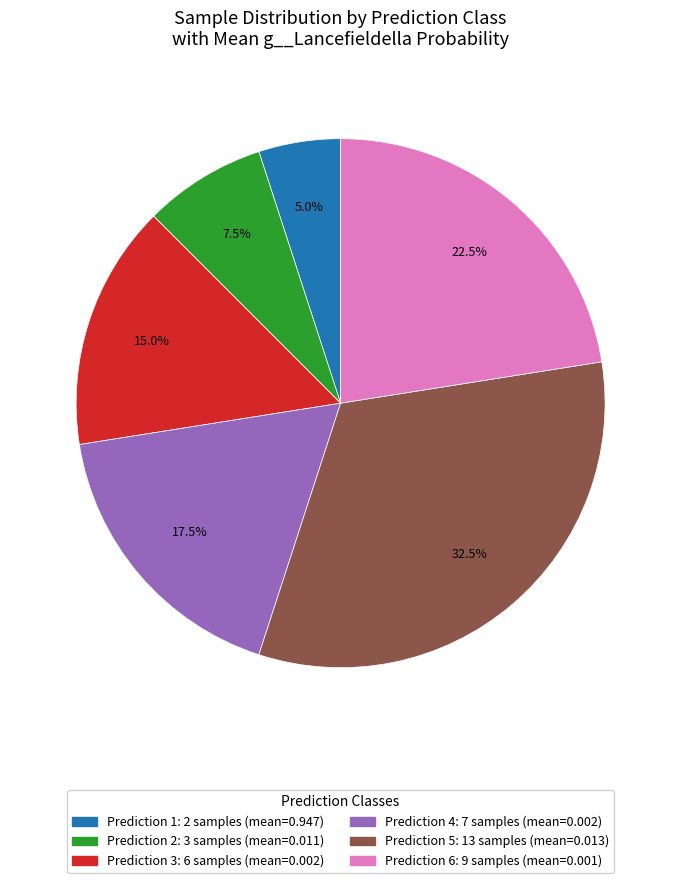

Is there any slice that represents more than half of the pie?

No